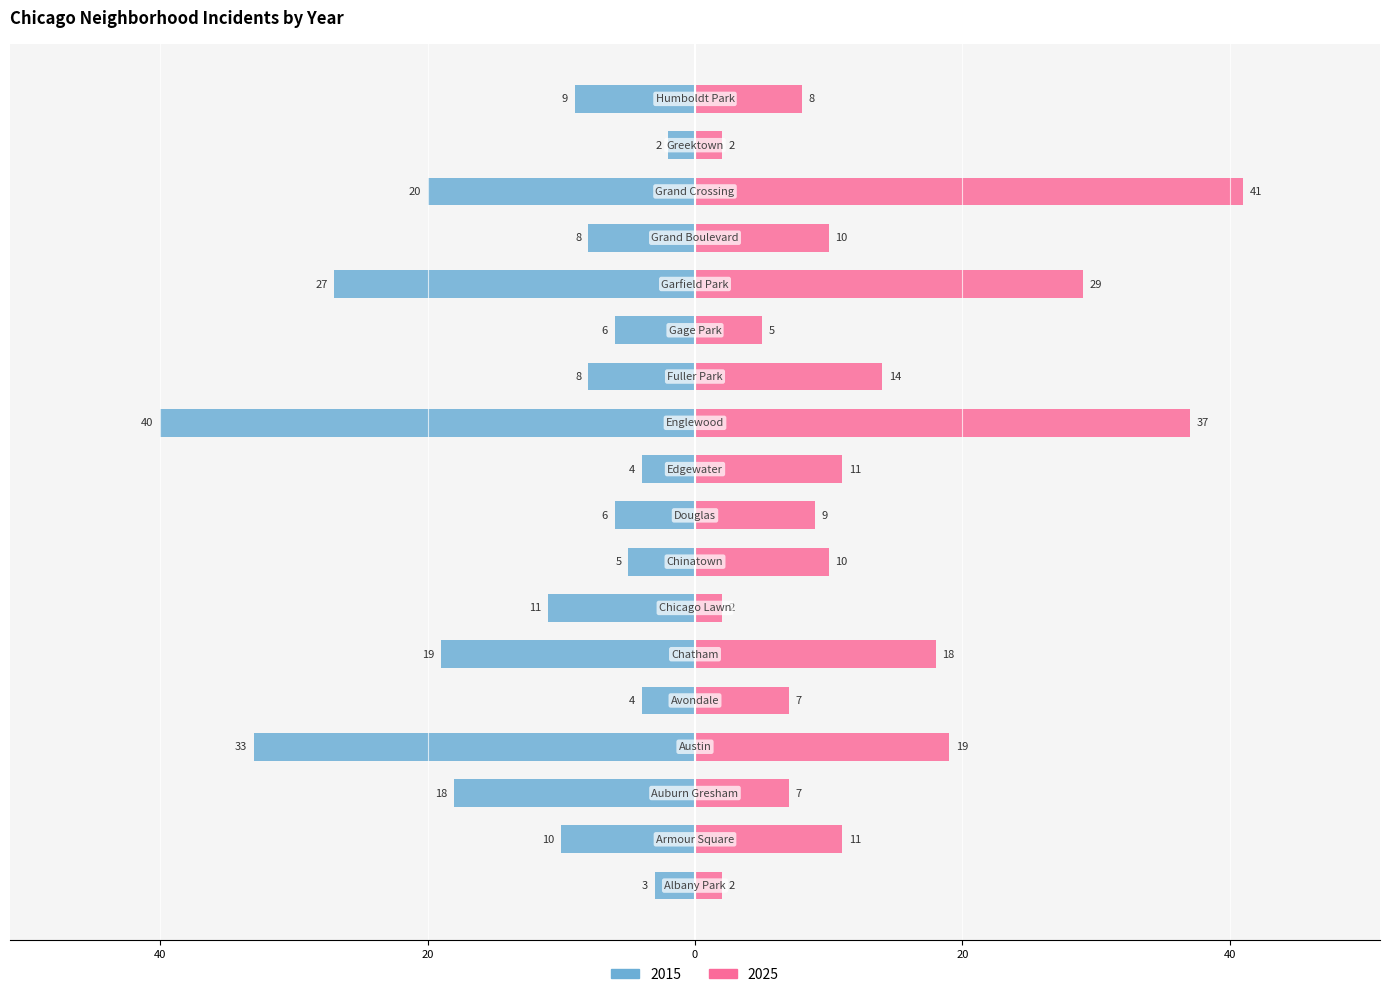

What is the label of the 14th bar from the right?

Avondale